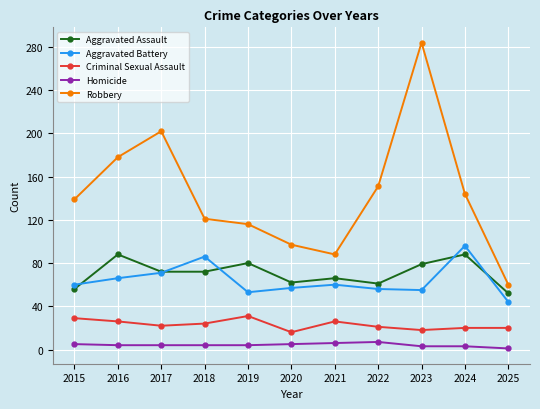

Where is Robbery nearest to the value 172?

2016